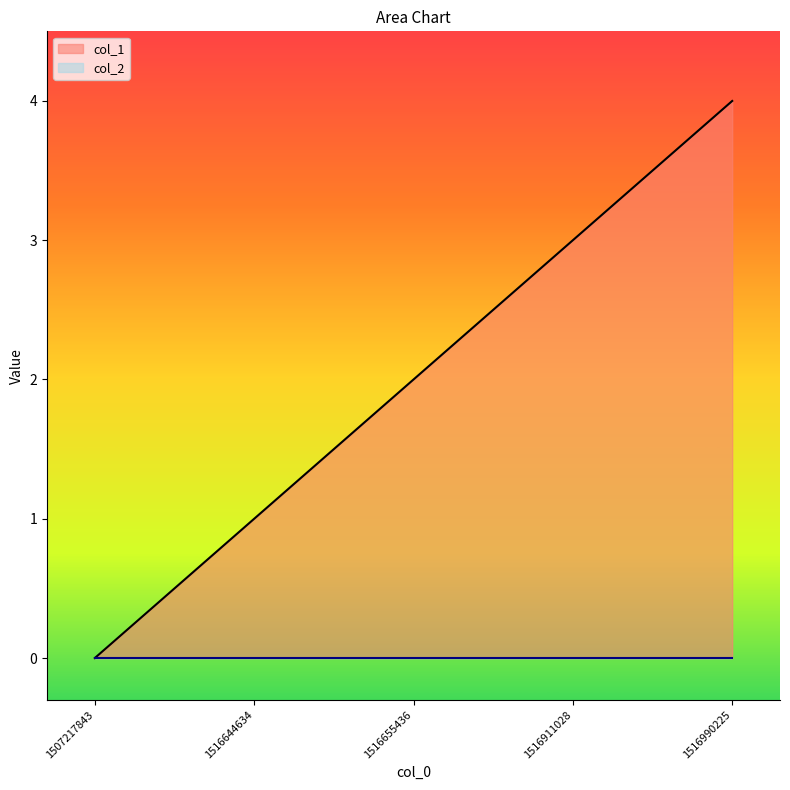

Which label corresponds to the smallest value in the chart?

1507217843